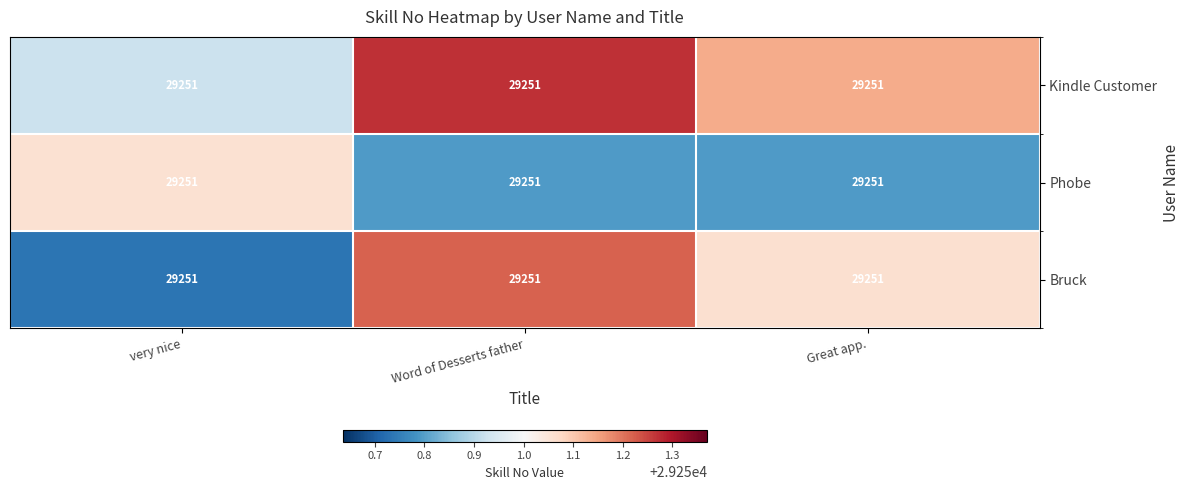

What is the greatest value displayed?

29251.3